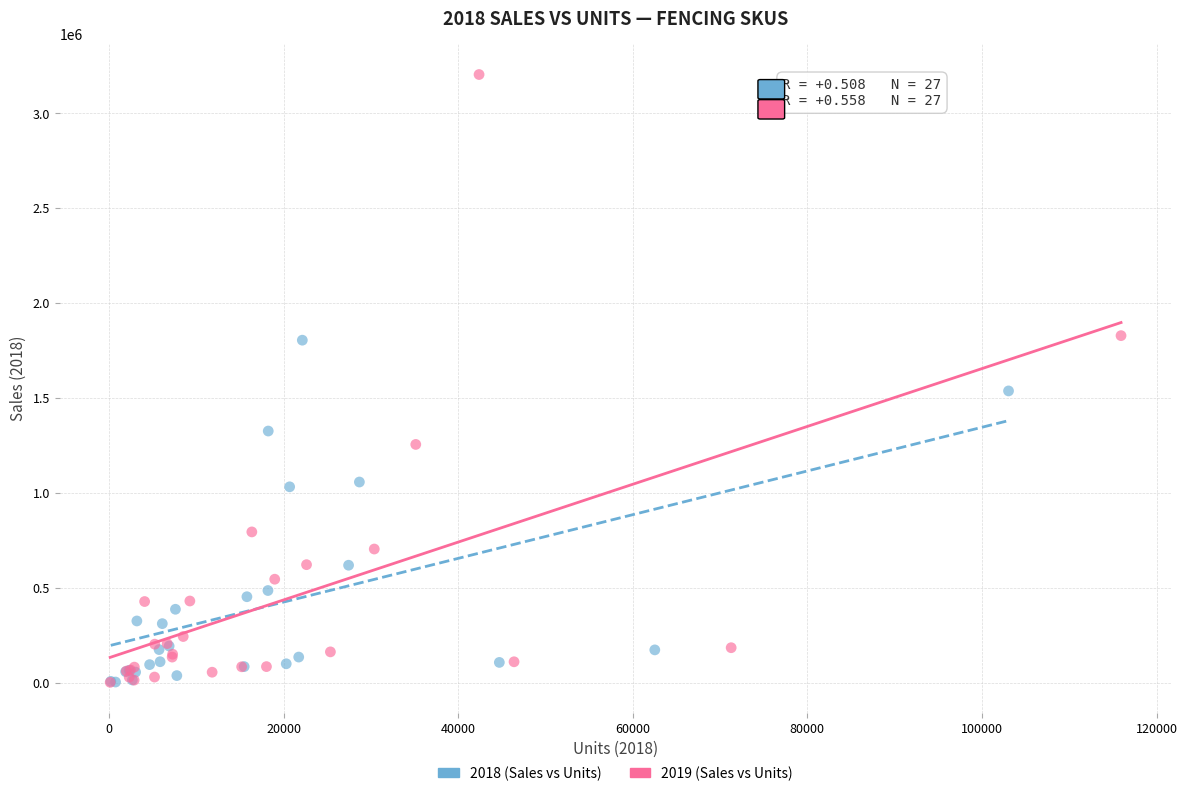

What are all the series names shown in the legend?

2018 (Sales vs Units), 2019 (Sales vs Units)